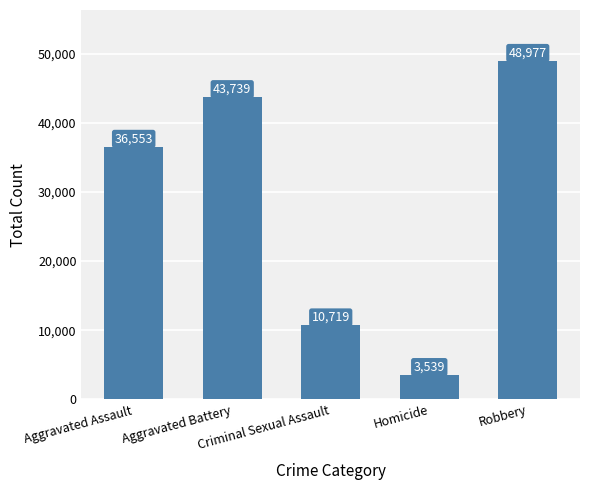

Read the value at Homicide.

3539